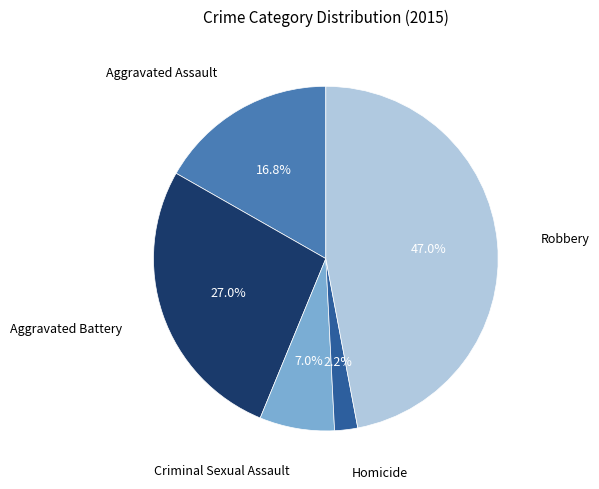

Is there any slice that represents more than half of the pie?

No